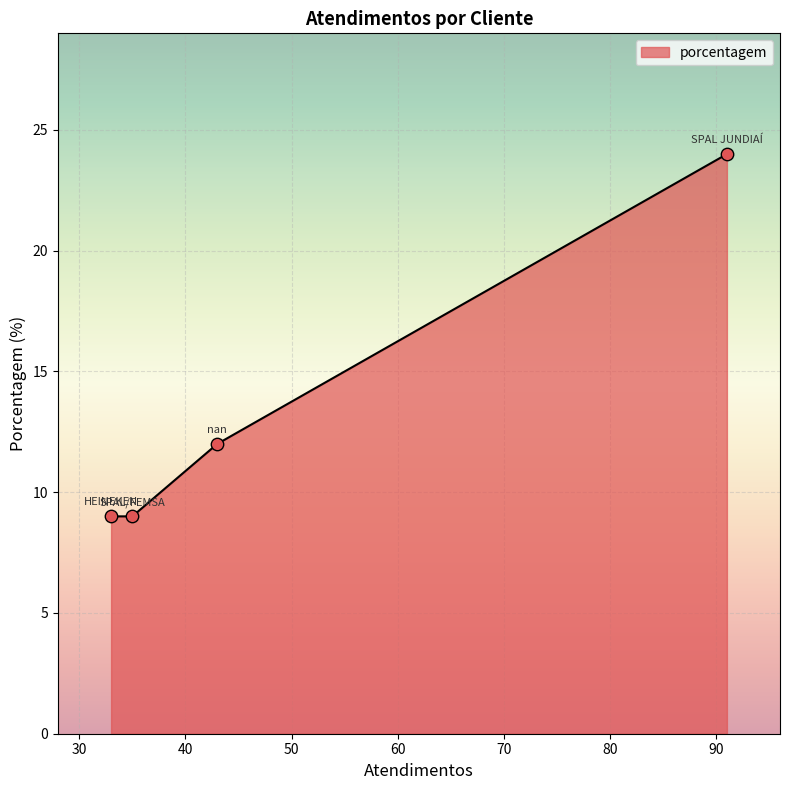

What is the maximum value shown in the chart?

24